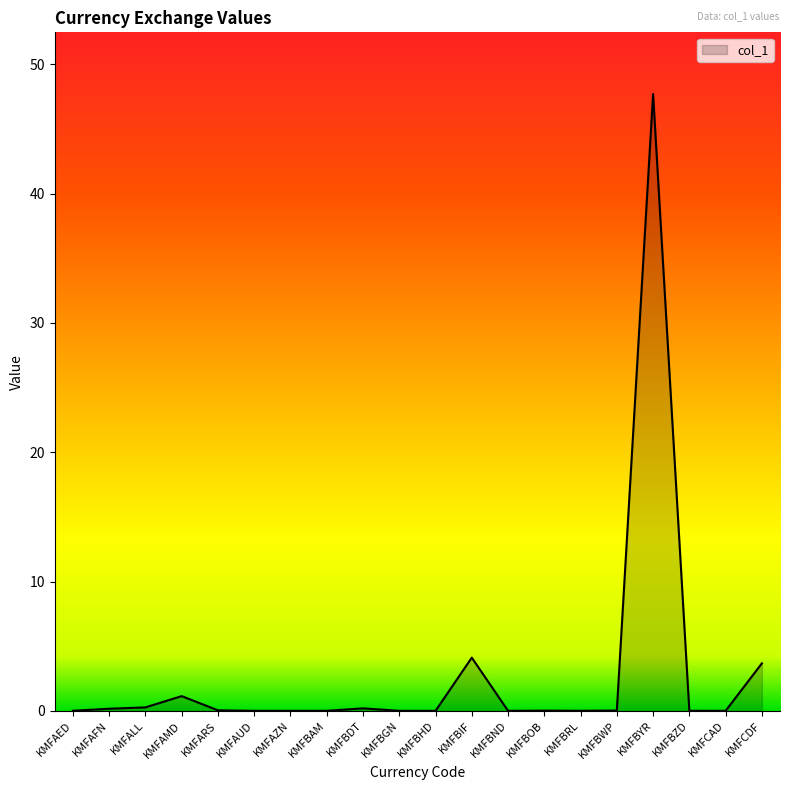

How many distinct data groups are displayed?

1